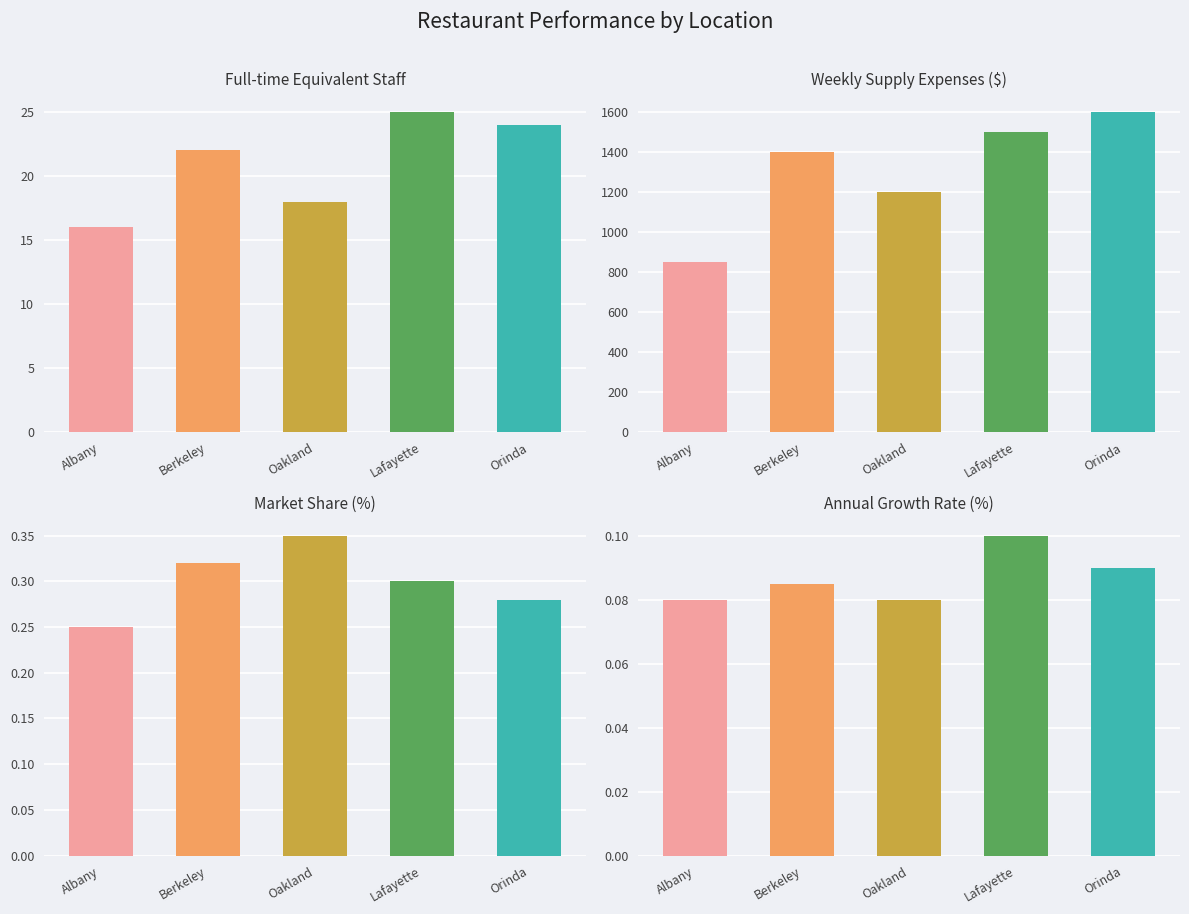

Count the number of categories in the chart.

5